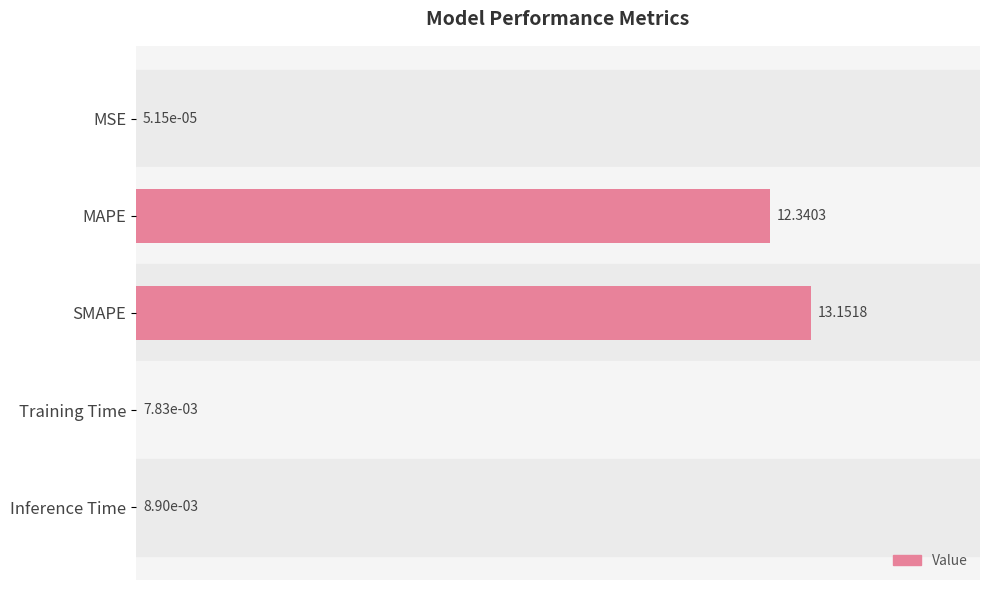

What is the sum of all values?

25.5